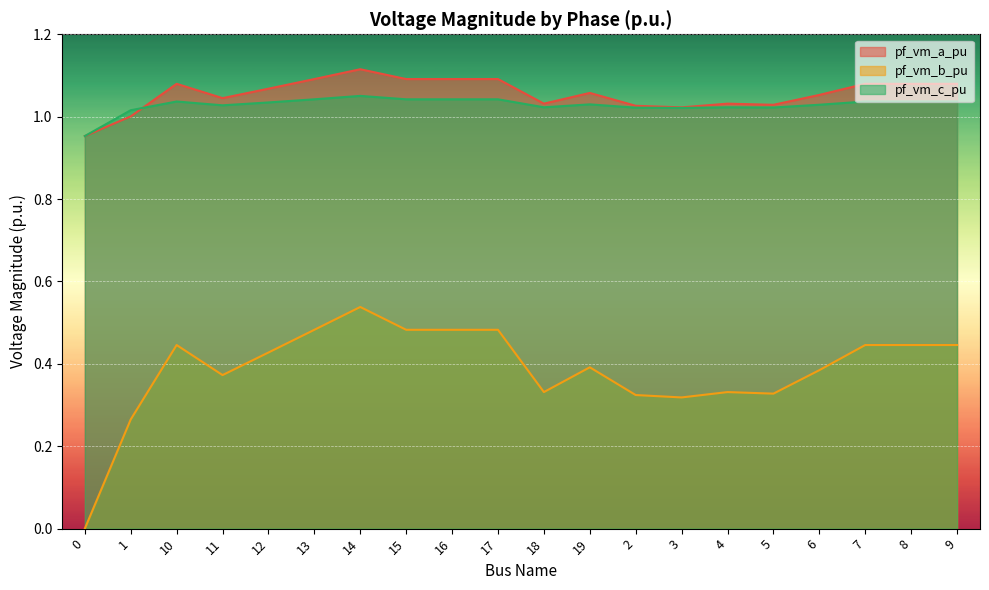

Is it true that pf_vm_c_pu equals 1.0 at 10?

True